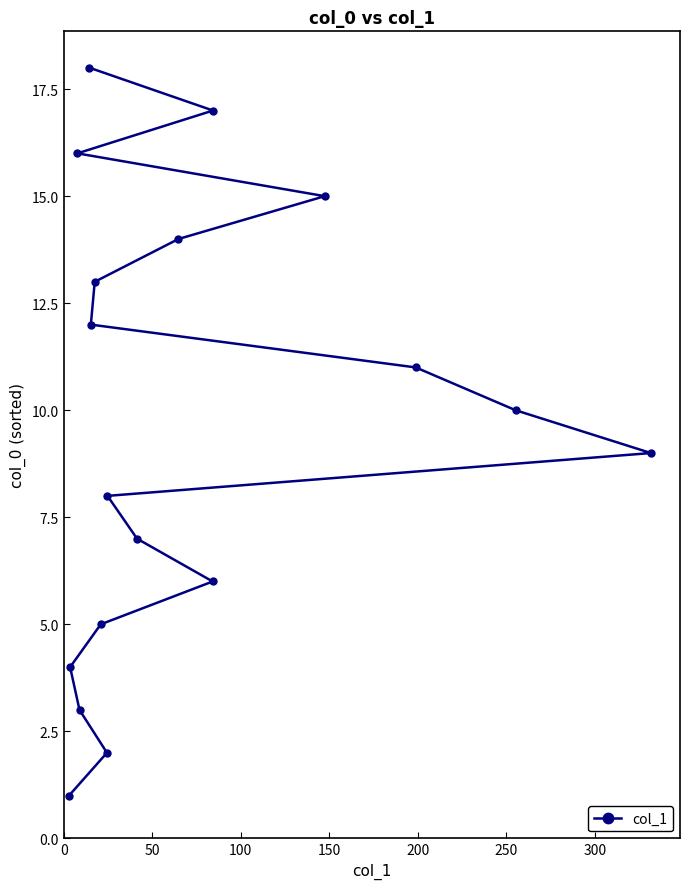

What is the difference between the second highest and second lowest values?

15